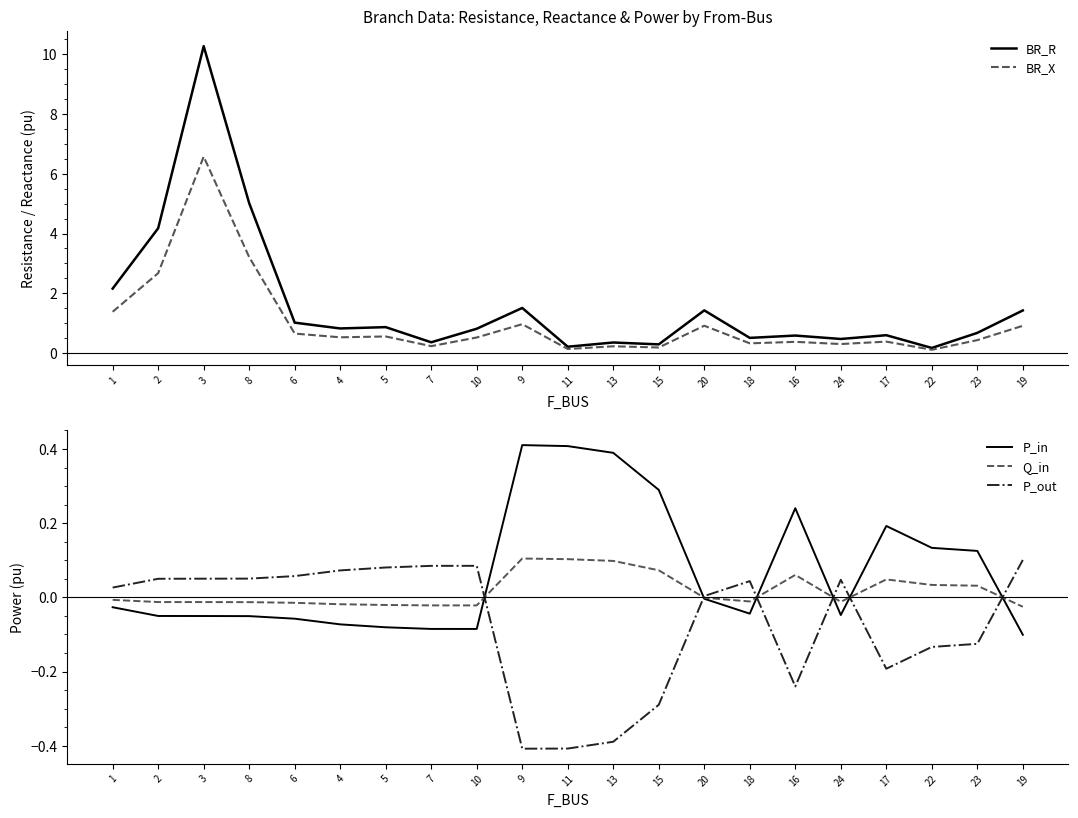

How many lines are shown in the chart?

5